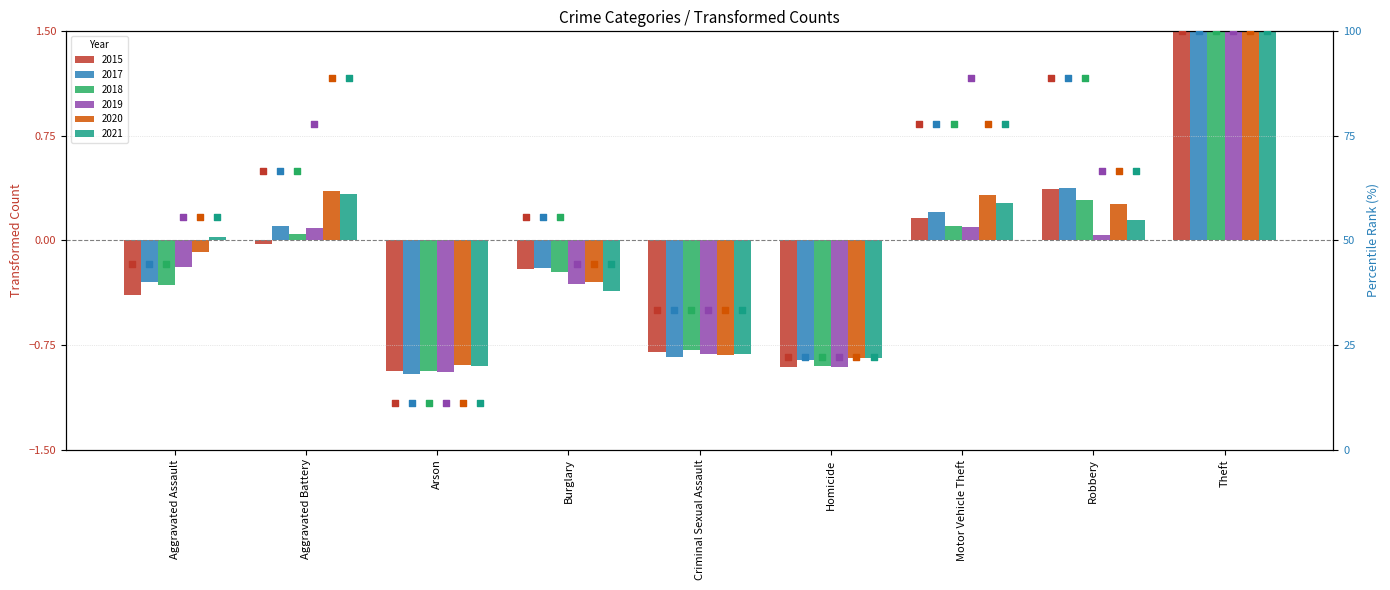

At how many categories does at least one series exceed 99?

1